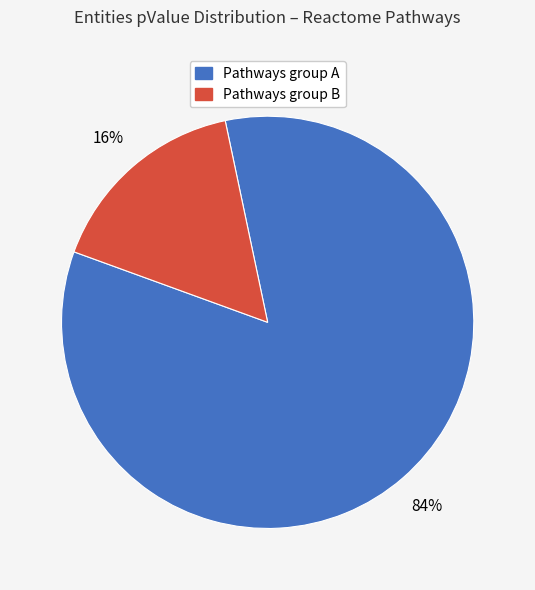

How many slices are in this pie chart?

2